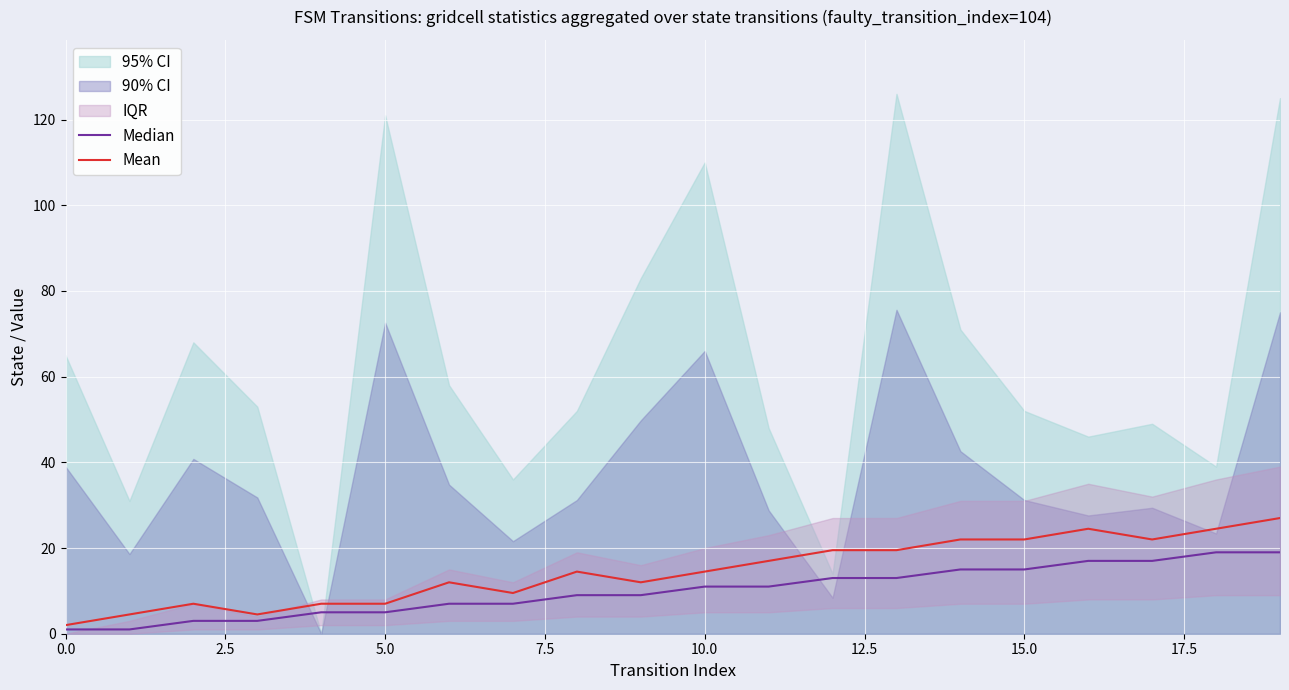

What is the label of the 8th point from the right?

12